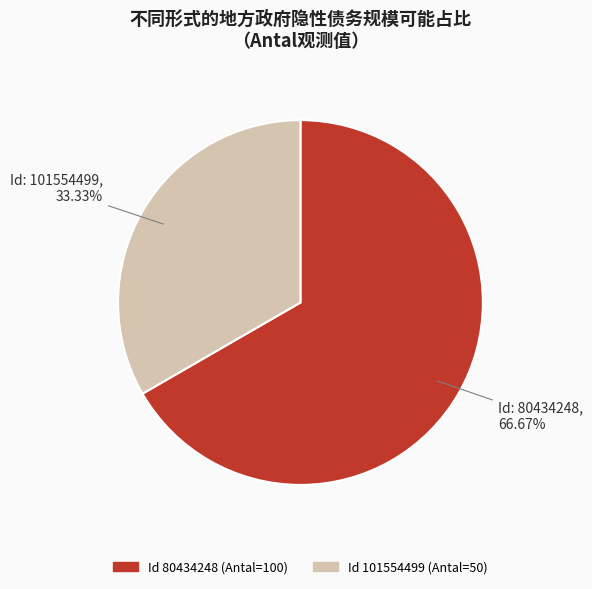

To the nearest percent, what is the difference between the largest and smallest slice percentages?

33%